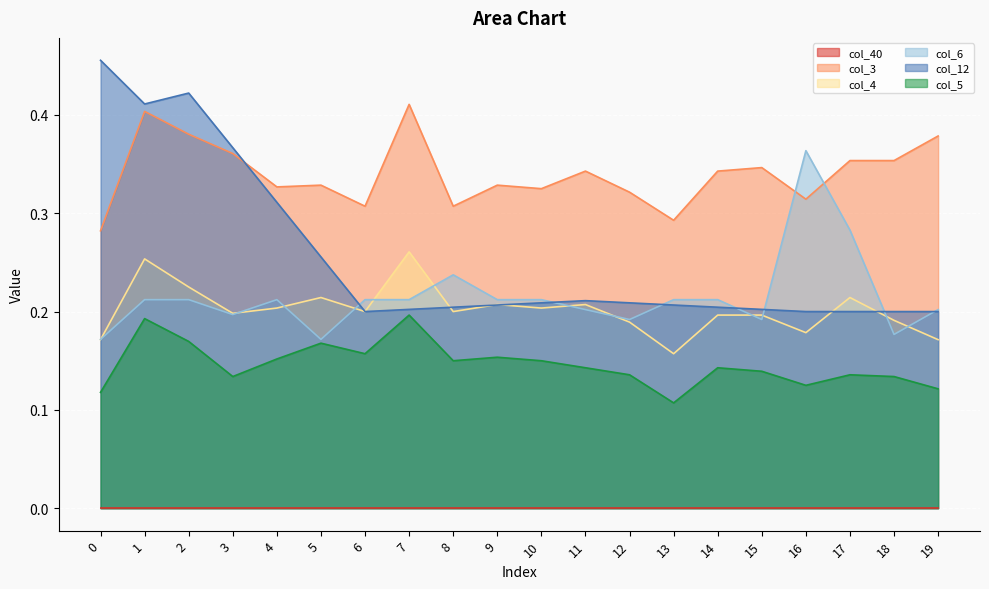

What is the value of the col_4 point at the 19th from the left?

0.2